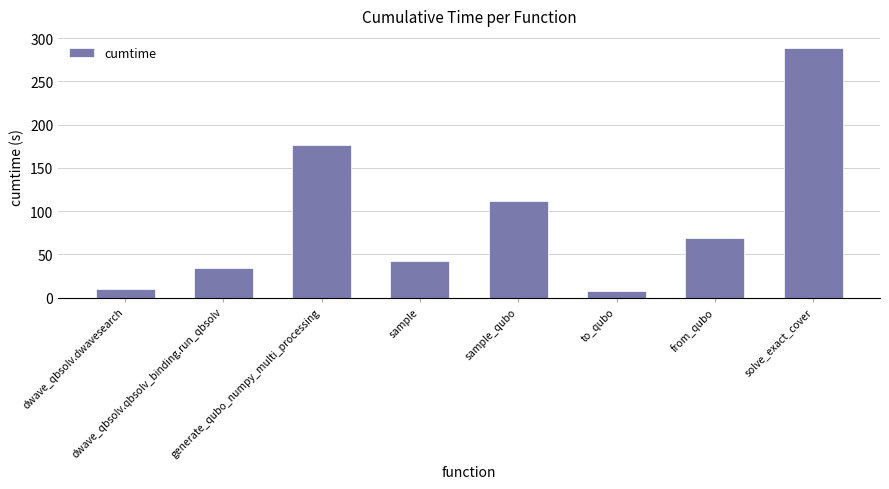

The value at dwave_qbsolv.dwavesearch is 10.2. True or false?

True